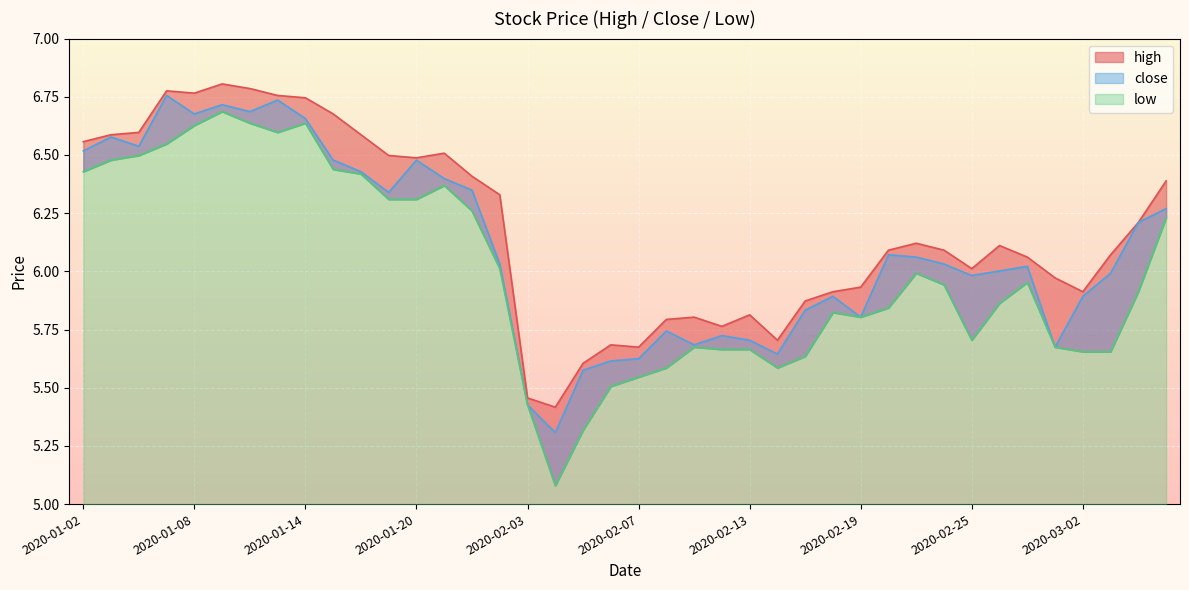

What is the label of the 17th point from the left?

2020-02-03